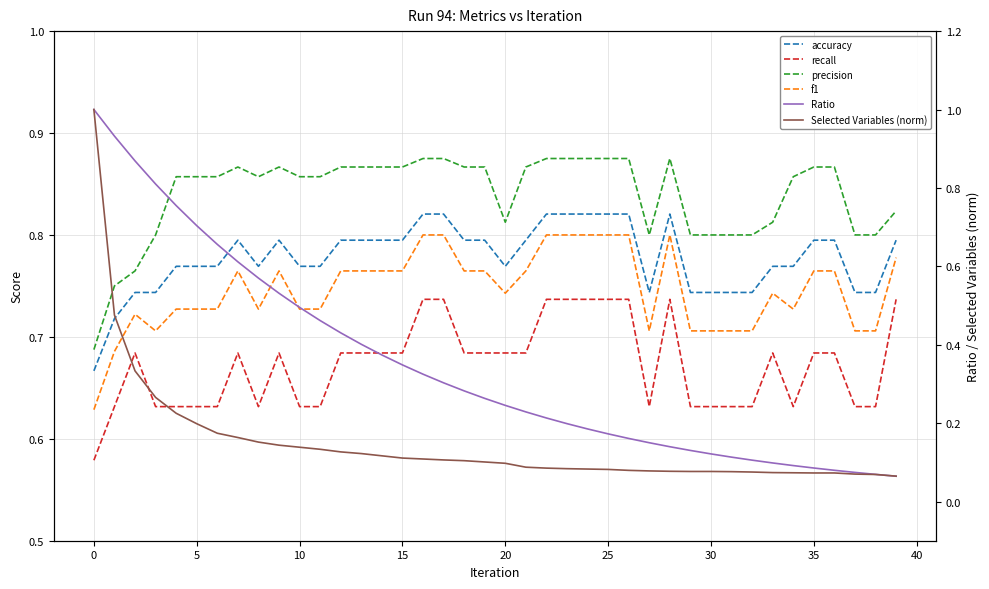

What is the difference between the maximum and minimum values in the Ratio series?

0.9